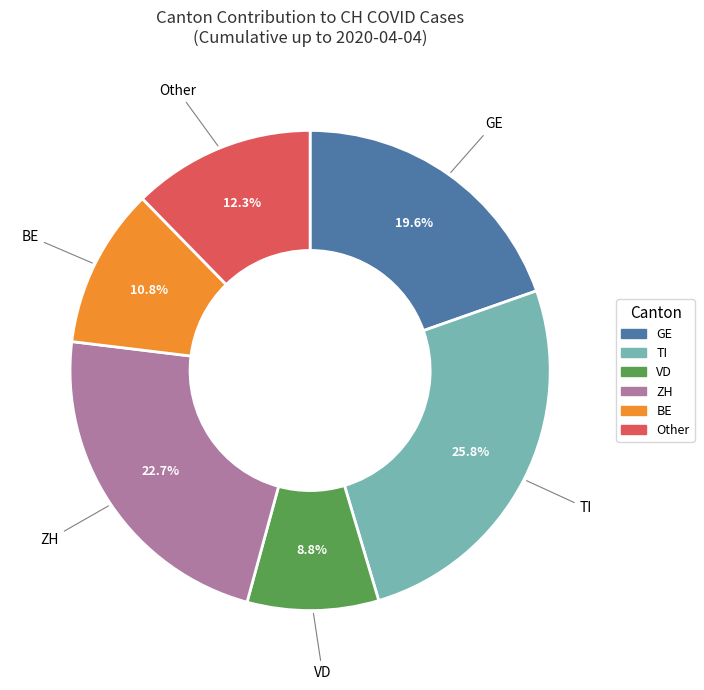

What is the largest slice in the pie chart?

TI